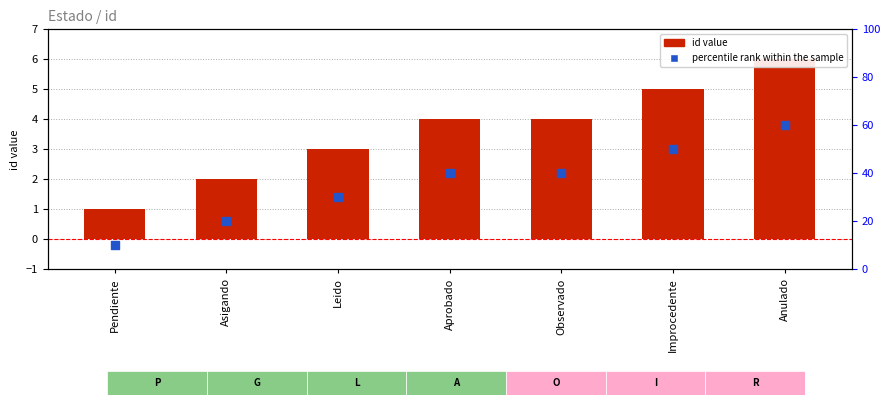

What is the total value across all series at Aprobado?

44